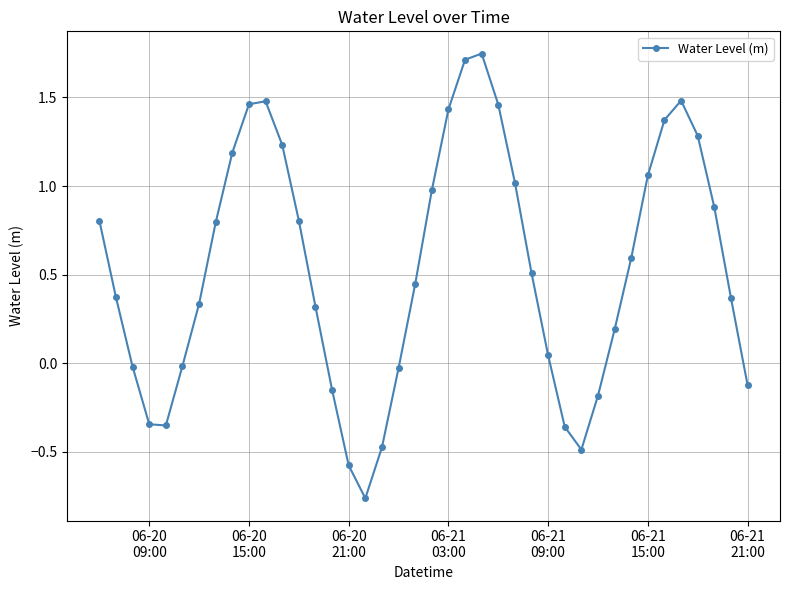

How many interior local peaks (higher than both neighbors) does the data have?

3